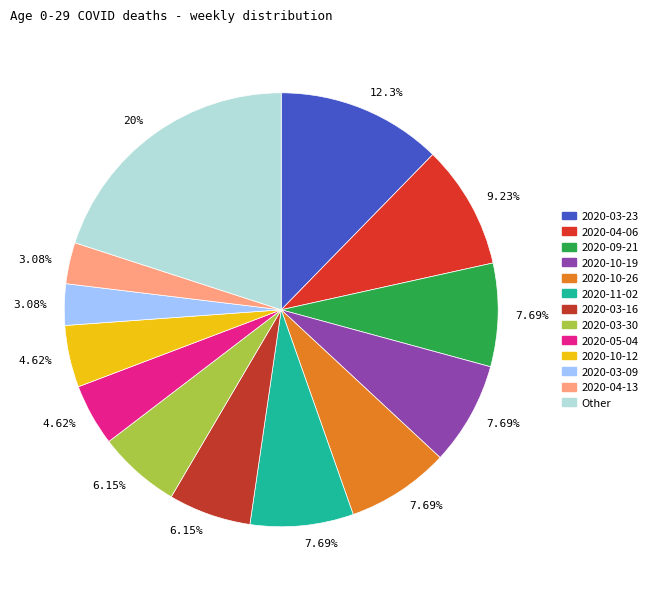

Which slice is the largest?

2020-03-23